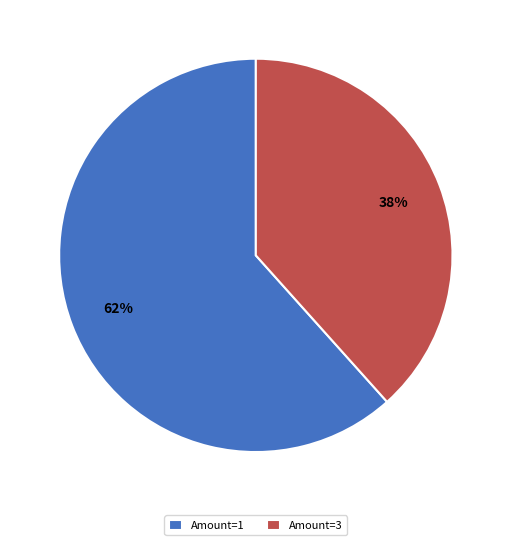

Approximately how many times larger is the value at Amount=3 compared to Amount=1?

0.6